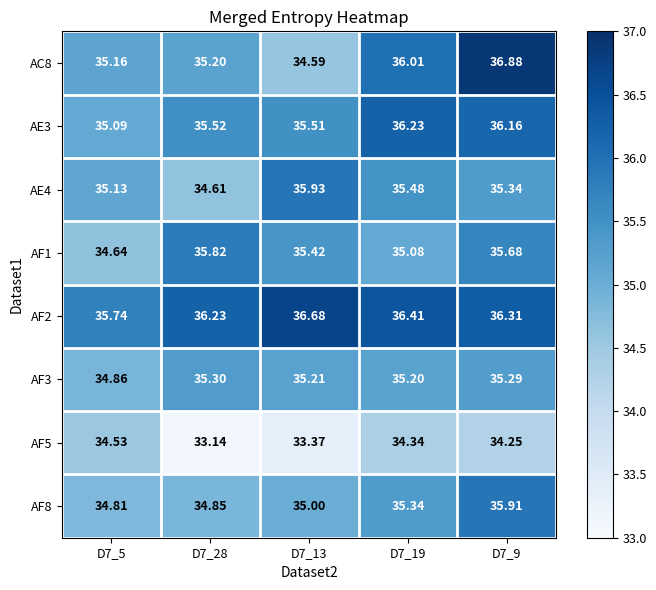

Is the value of AC8 at D7_9 greater than the value of AF8 at D7_13?

Yes